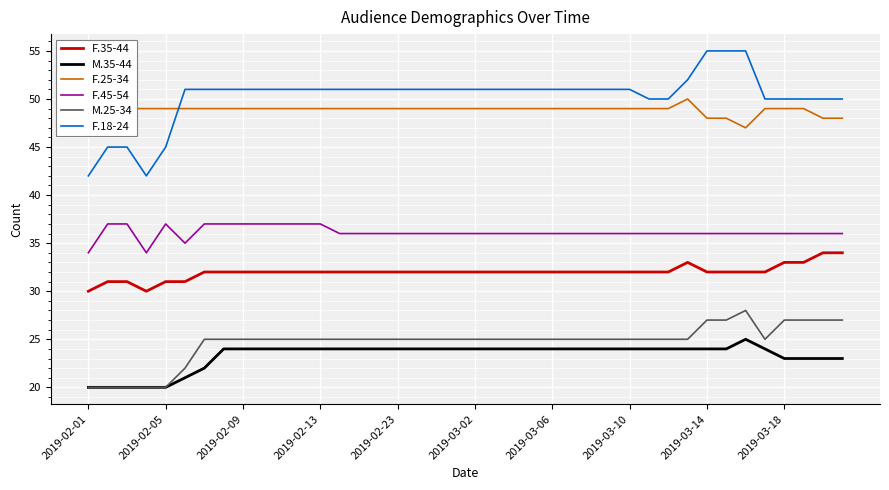

What is the difference between the maximum and minimum values in the M.25-34 series?

8